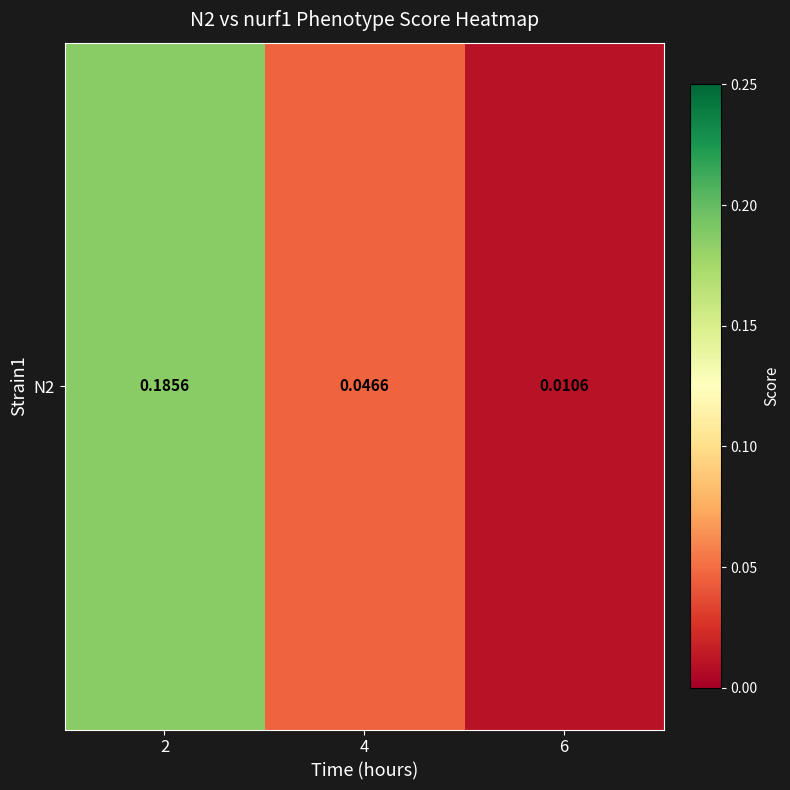

True or false: the data shows 0.1 at 4.

False